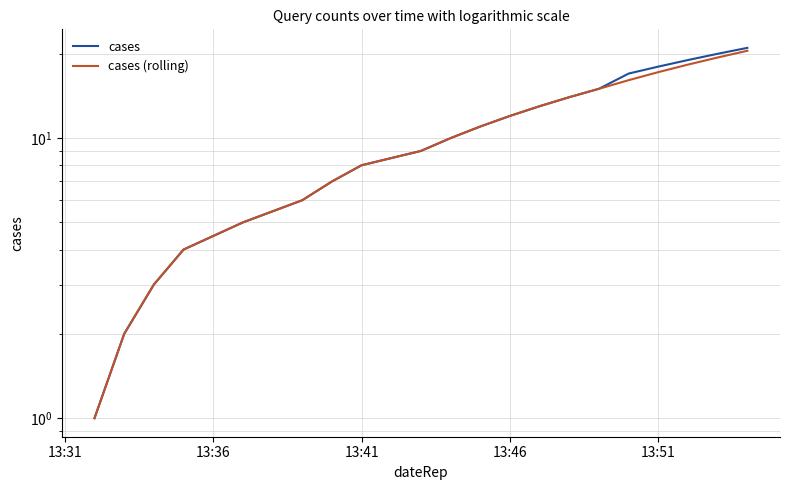

Is this an area chart (filled region under the line)?

No